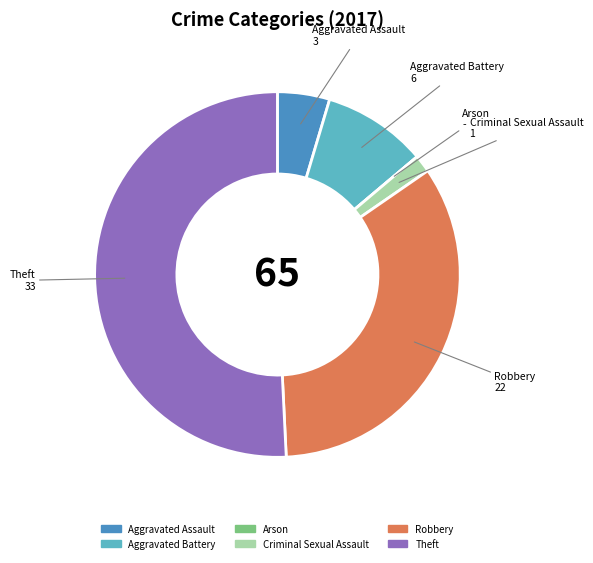

Between Criminal Sexual Assault and Theft, which is larger?

Theft